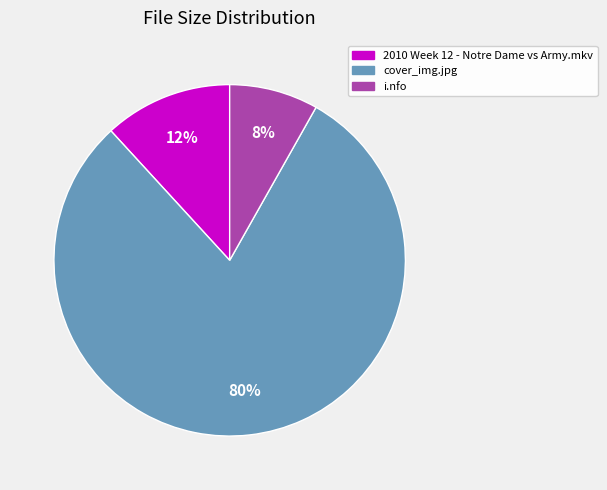

Rank the categories by value from highest to lowest.

cover_img.jpg, 2010 Week 12 - Notre Dame vs Army.mkv, i.nfo